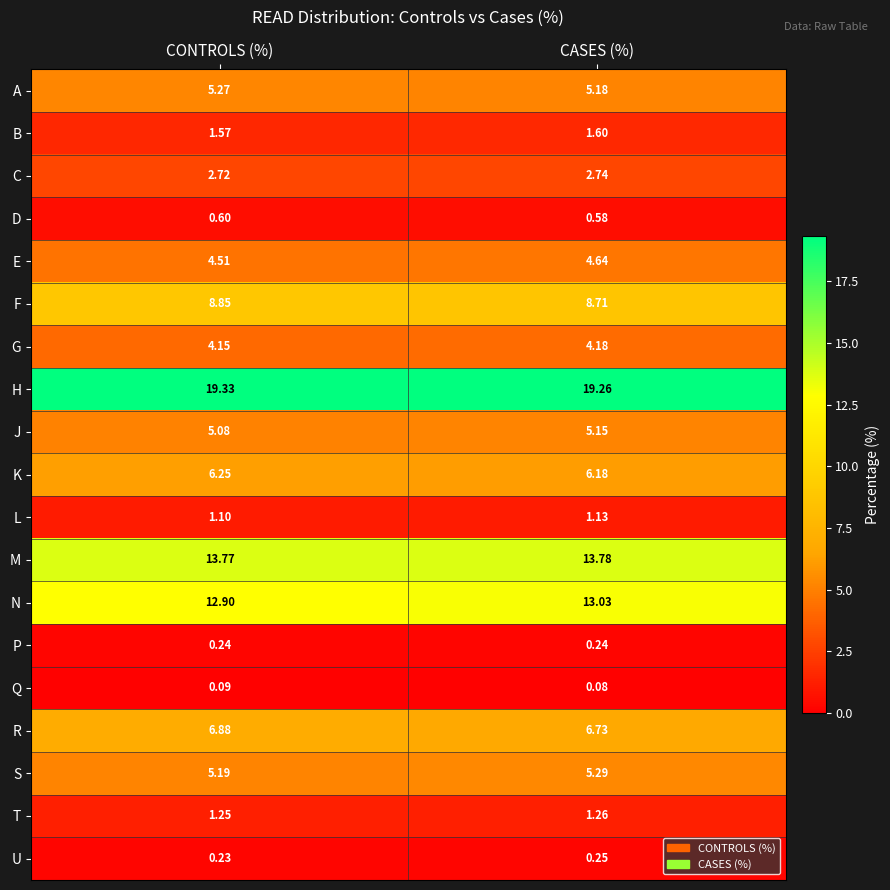

At which label is F closest to 8?

CASES (%)